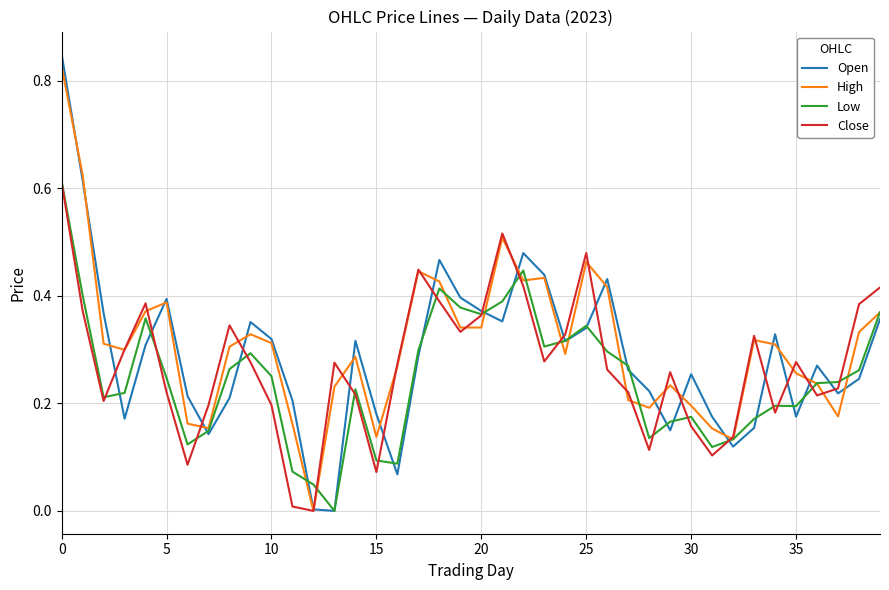

The Close series shows 0.0 at 15. True or false?

False